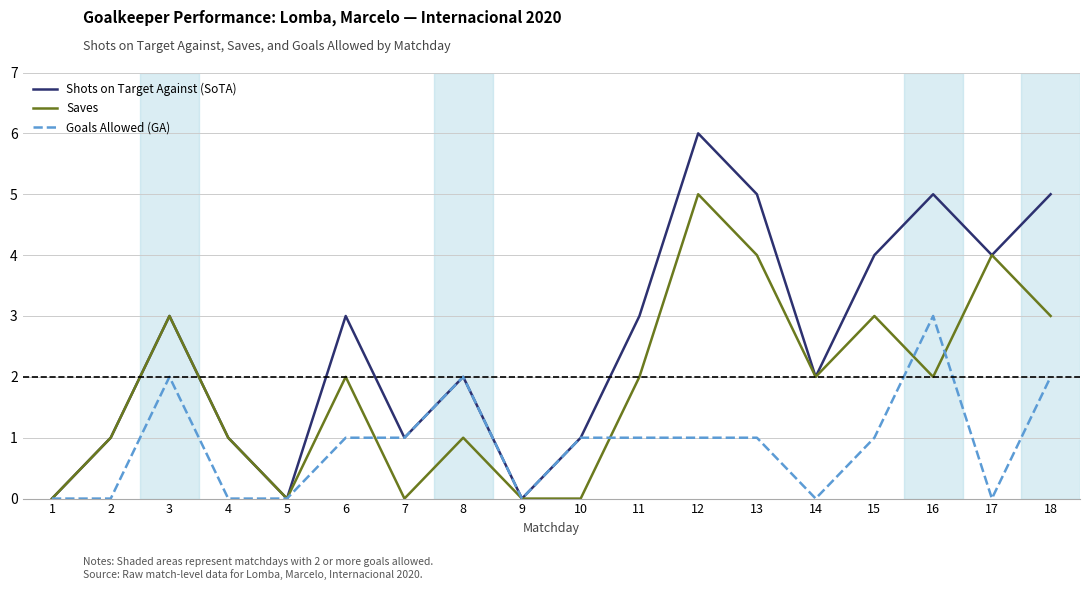

Does the chart display data point markers on the line(s)?

No